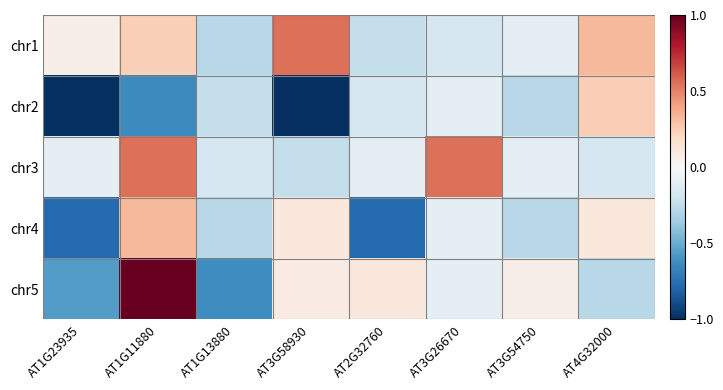

Reading left to right, what are all the values shown in this chart?

chr1: AT1G23935=0.1	AT1G11880=0.2	AT1G13880=-0.3	AT3G58930=0.6	AT2G32760=-0.2	AT3G26670=-0.2	AT3G54750=-0.1	AT4G32000=0.3
chr2: AT1G23935=-1.0	AT1G11880=-0.6	AT1G13880=-0.2	AT3G58930=-1.0	AT2G32760=-0.2	AT3G26670=-0.1	AT3G54750=-0.3	AT4G32000=0.2
chr3: AT1G23935=-0.1	AT1G11880=0.6	AT1G13880=-0.2	AT3G58930=-0.2	AT2G32760=-0.1	AT3G26670=0.6	AT3G54750=-0.1	AT4G32000=-0.2
chr4: AT1G23935=-0.8	AT1G11880=0.3	AT1G13880=-0.3	AT3G58930=0.1	AT2G32760=-0.8	AT3G26670=-0.1	AT3G54750=-0.3	AT4G32000=0.1
chr5: AT1G23935=-0.6	AT1G11880=1.0	AT1G13880=-0.6	AT3G58930=0.1	AT2G32760=0.1	AT3G26670=-0.1	AT3G54750=0.1	AT4G32000=-0.3